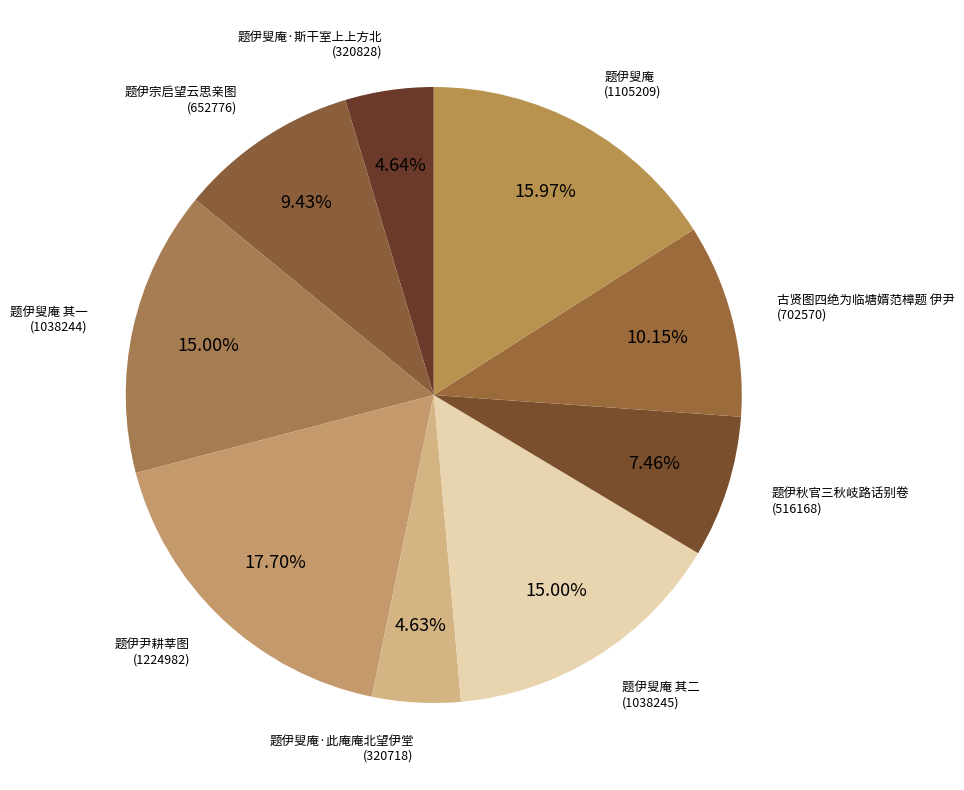

How many segments does this pie chart have?

9